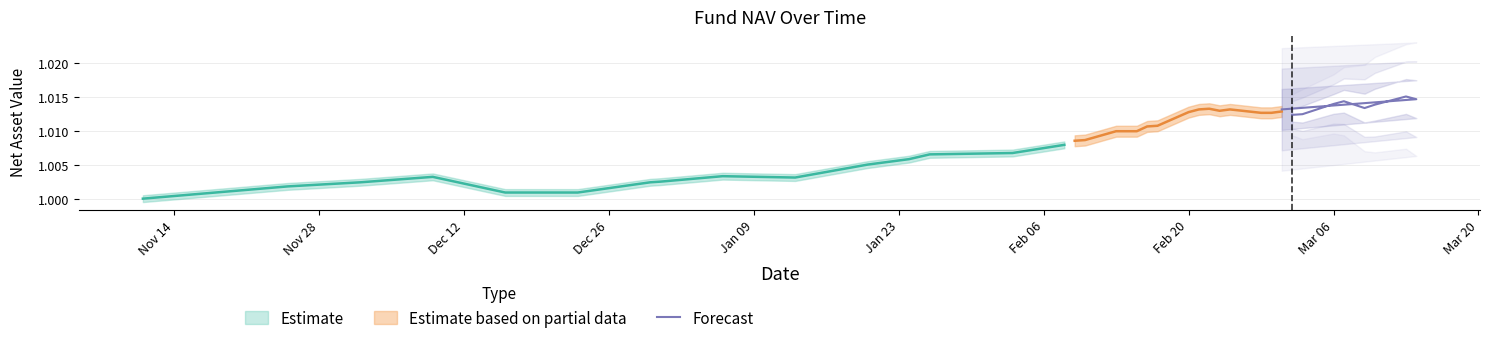

What position from the right is Nov 28?

9